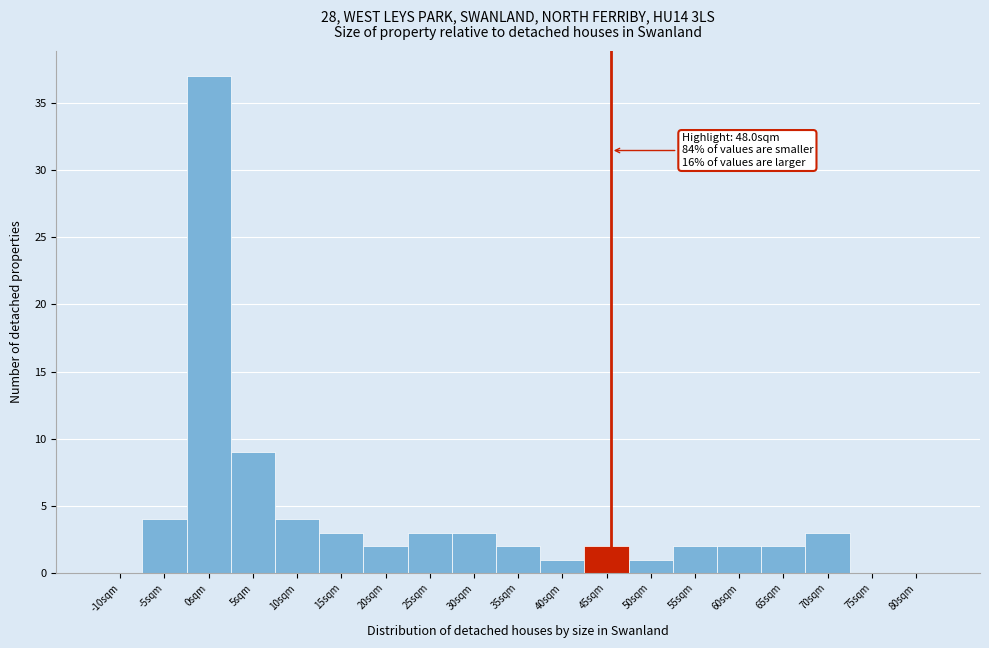

Reading left to right, what are all the values shown in this chart?

-10sqm=0	-5sqm=4	0sqm=37	5sqm=9	10sqm=4	15sqm=3	20sqm=2	25sqm=3	30sqm=3	35sqm=2	40sqm=1	45sqm=2	50sqm=1	55sqm=2	60sqm=2	65sqm=2	70sqm=3	75sqm=0	80sqm=0